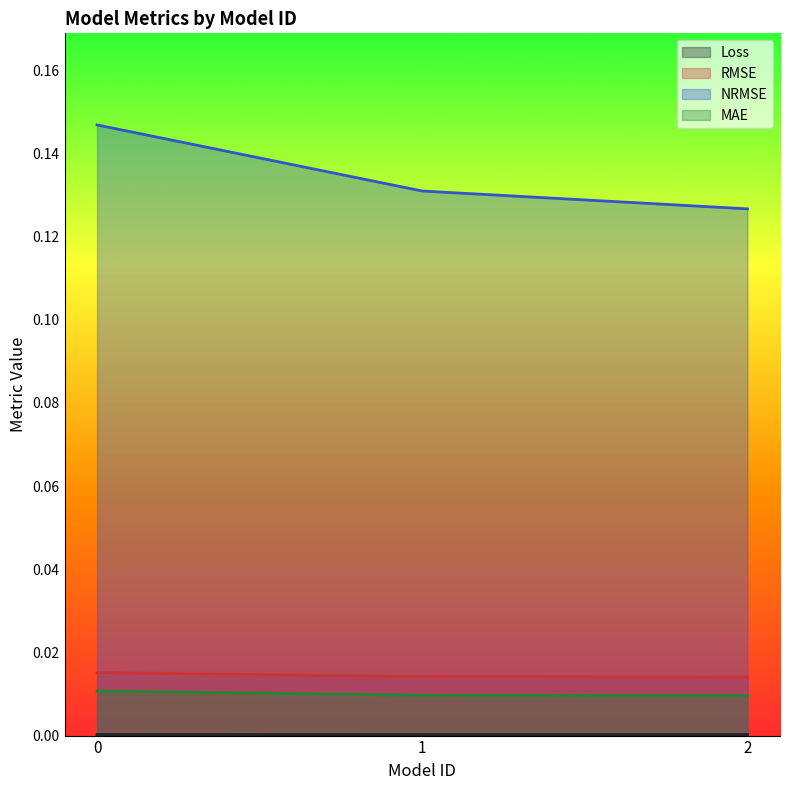

How many distinct data groups are displayed?

4